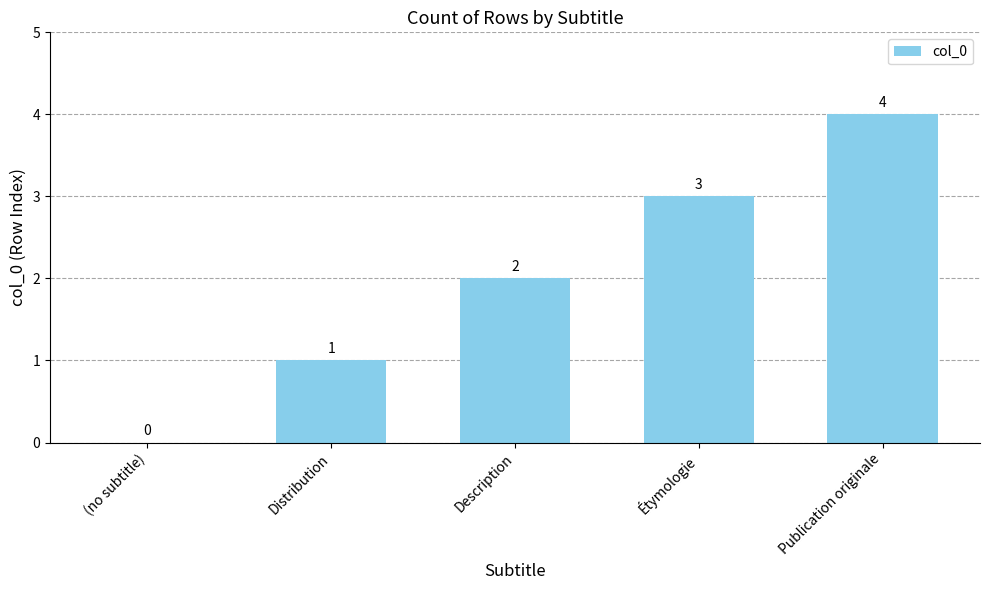

Reading left to right, what are all the values shown in this chart?

0	1	2	3	4